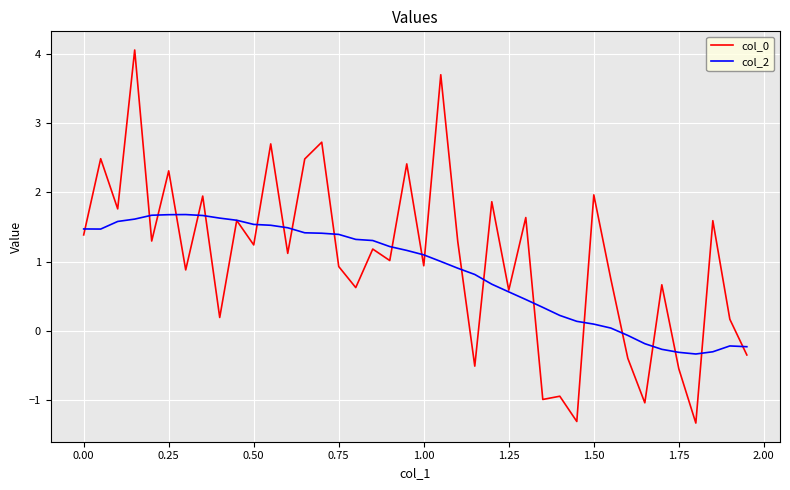

What is the greatest value displayed?

4.1